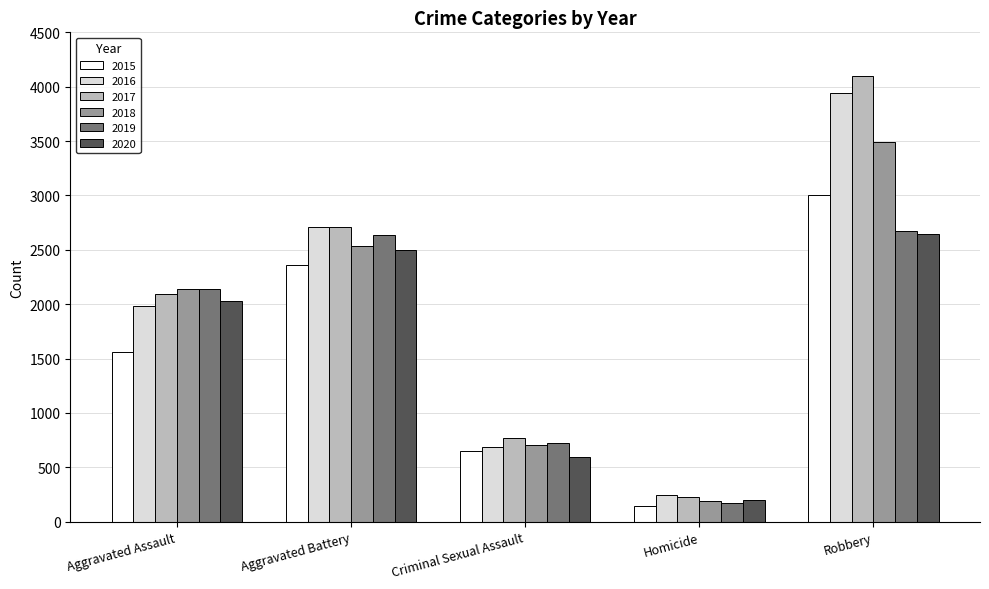

What is the difference between the 2019 values at Robbery and Aggravated Assault?

533